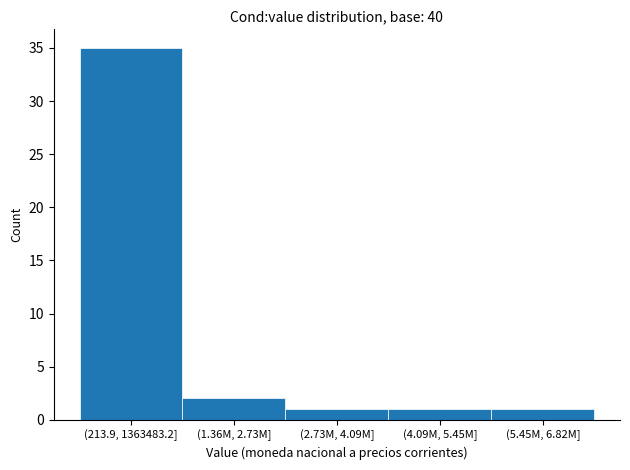

Reading left to right, what are all the values shown in this chart?

(213.9, 1363483.2]=35	(1.36M, 2.73M]=2	(2.73M, 4.09M]=1	(4.09M, 5.45M]=1	(5.45M, 6.82M]=1